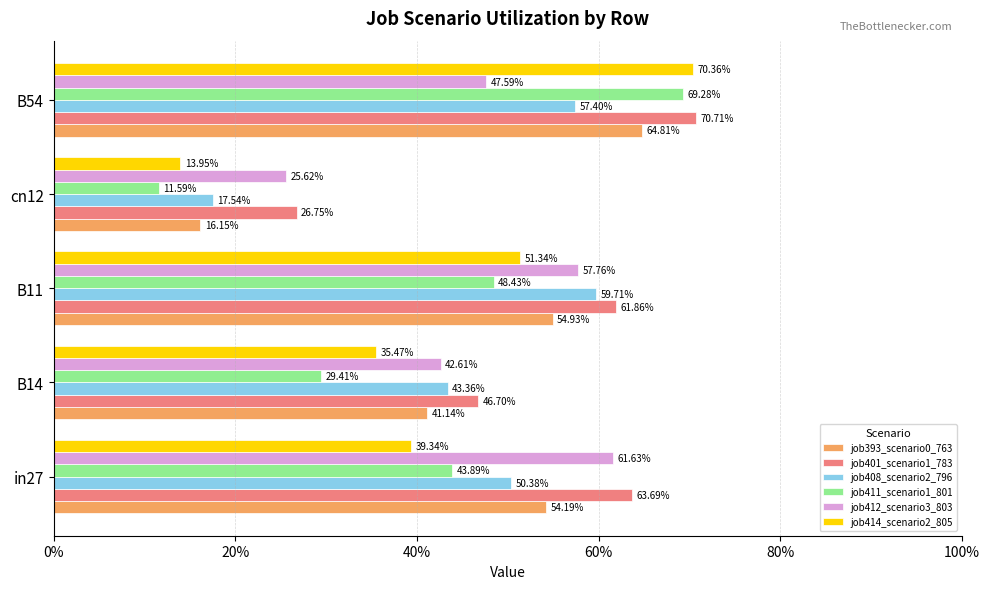

What are all the series names shown in the legend?

job393_scenario0_763, job401_scenario1_783, job408_scenario2_796, job411_scenario1_801, job412_scenario3_803, job414_scenario2_805